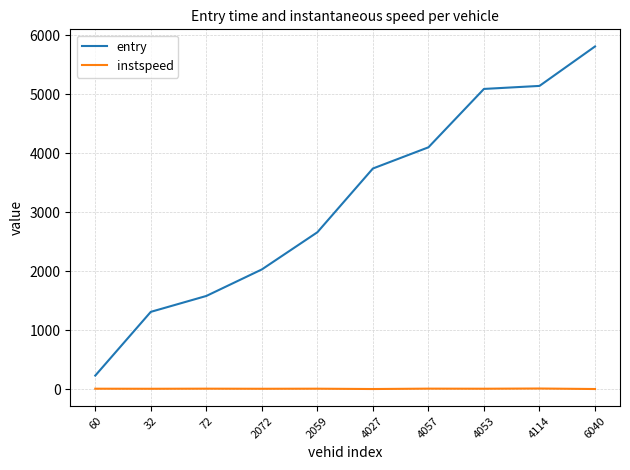

Is the value of entry at 4114 greater than the value of instspeed at 4027?

Yes